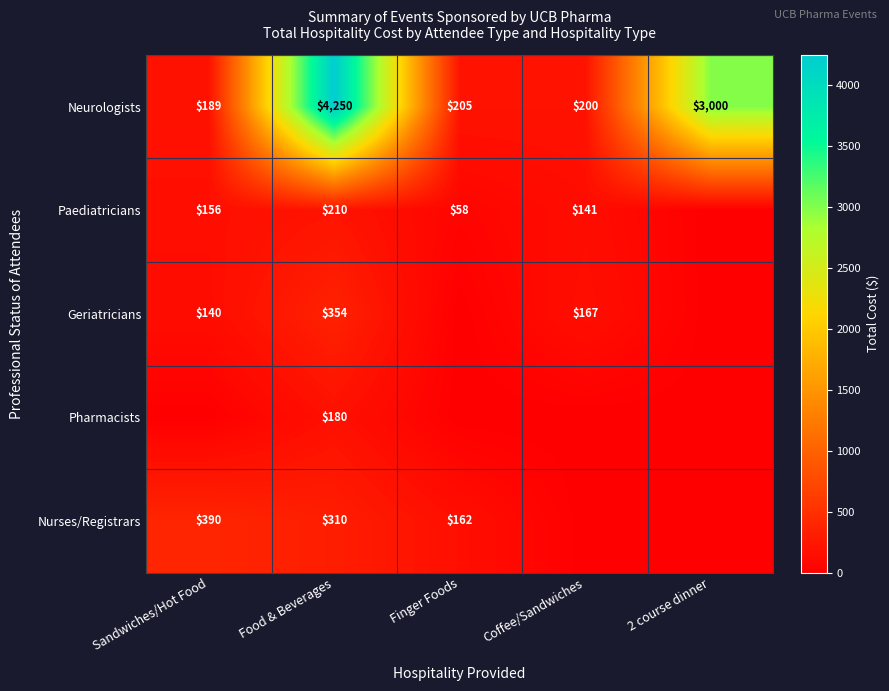

What value does the Neurologists series have at Sandwiches/Hot Food?

189